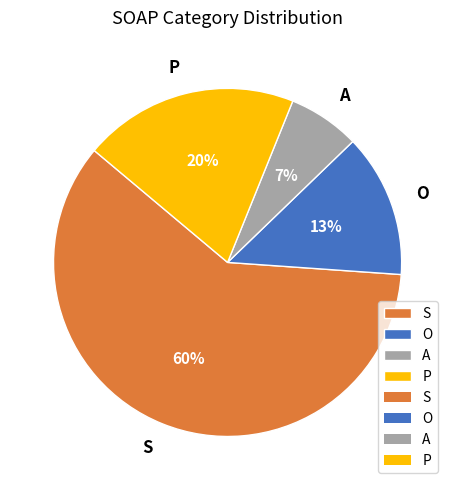

What is the largest slice in the pie chart?

S